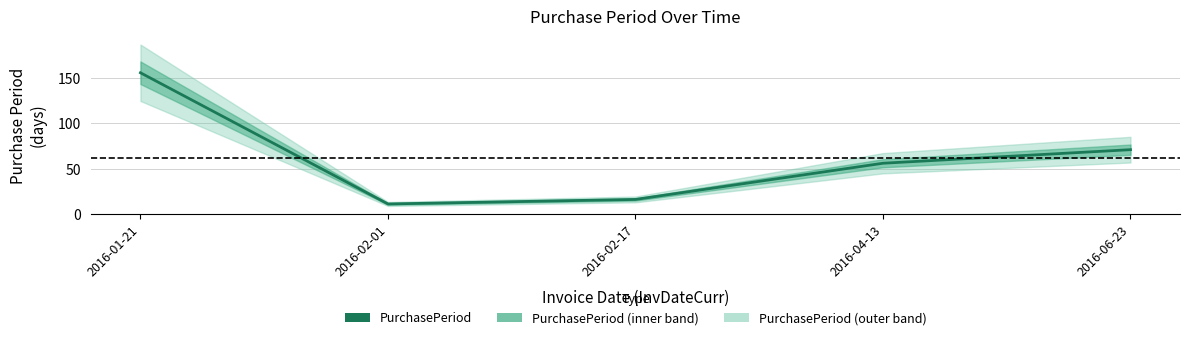

Is this an area chart (filled region under the line)?

No